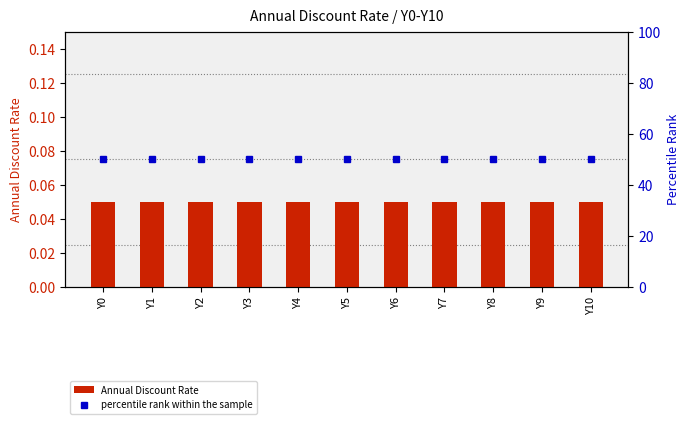

The Annual Discount Rate series shows 0.0 at Y1. True or false?

False